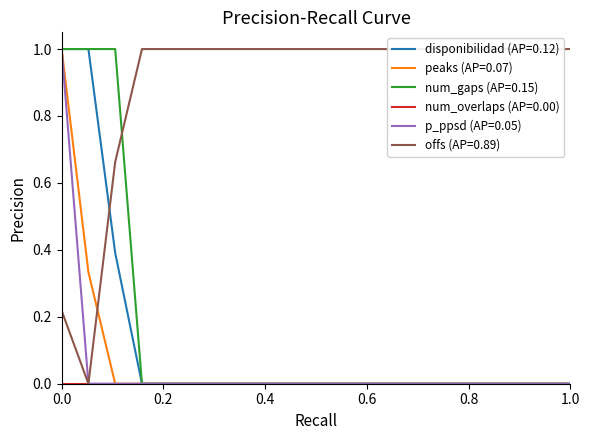

Is it true that p_ppsd (AP=0.05) equals 1.0 at 0.0?

True